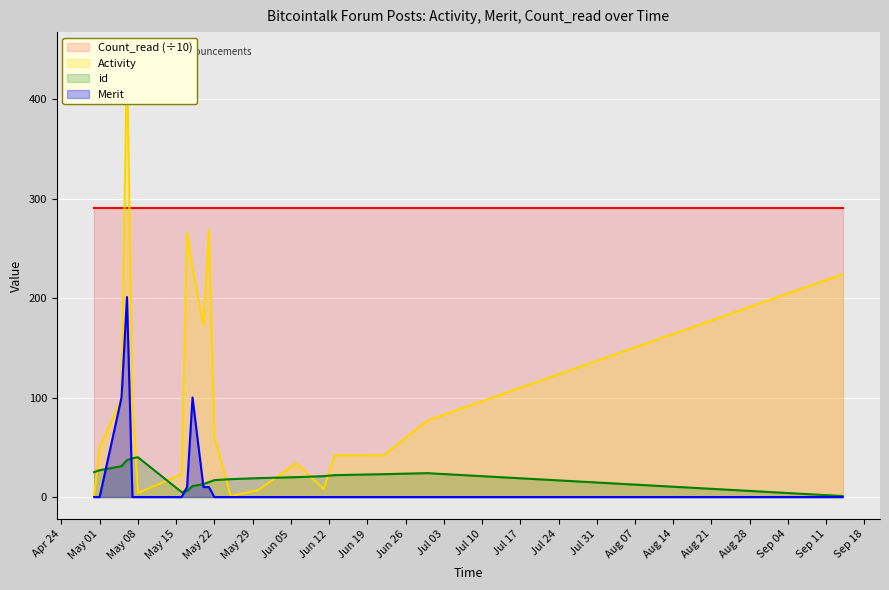

At which label is id closest to 20?

2018-06-06